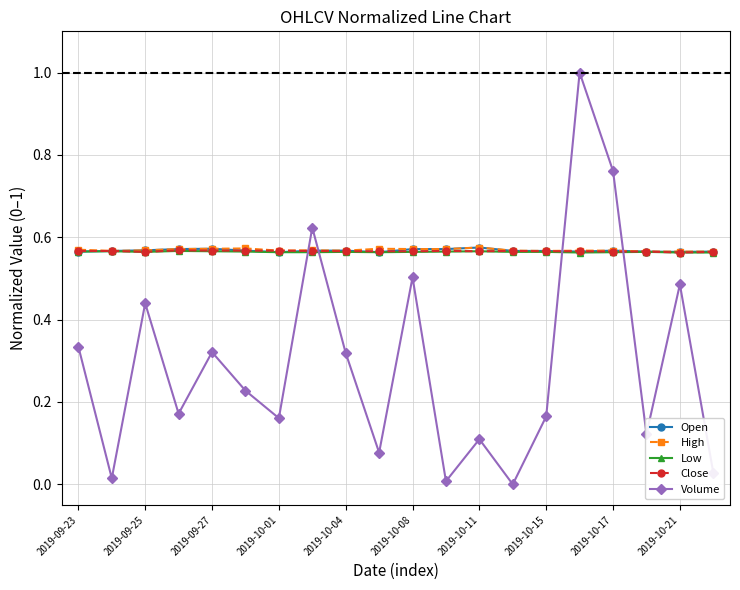

True or false: Open and Volume cross at least once.

True